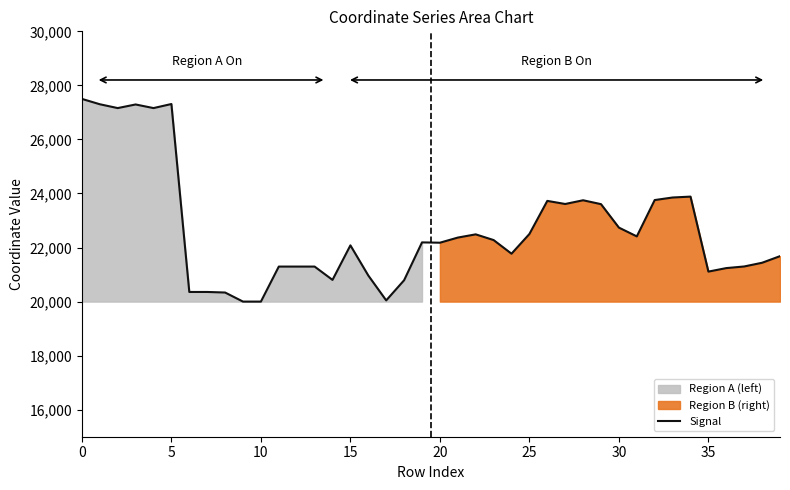

What is the highest value of the Signal series?

27500.0